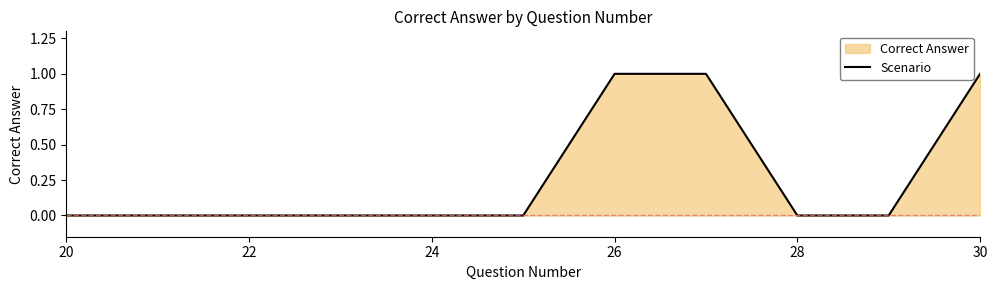

True or false: the data shows 0 at 28.

True